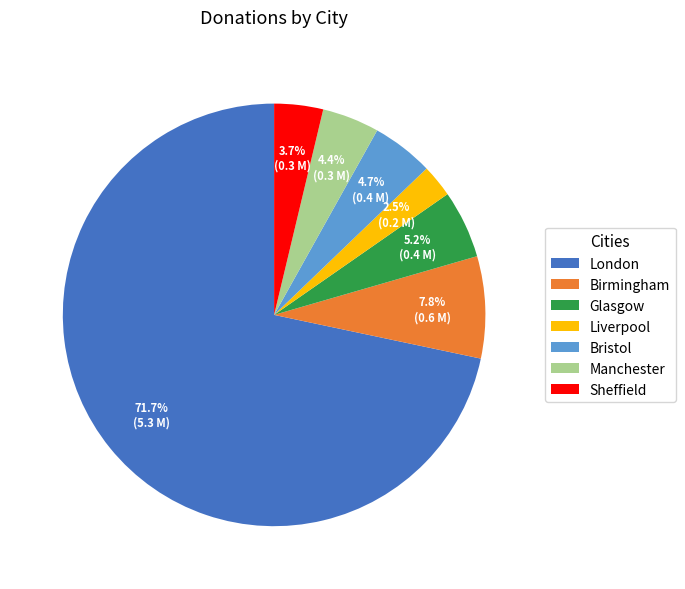

To the nearest percent, what is the combined percentage of Bristol and Manchester?

9%